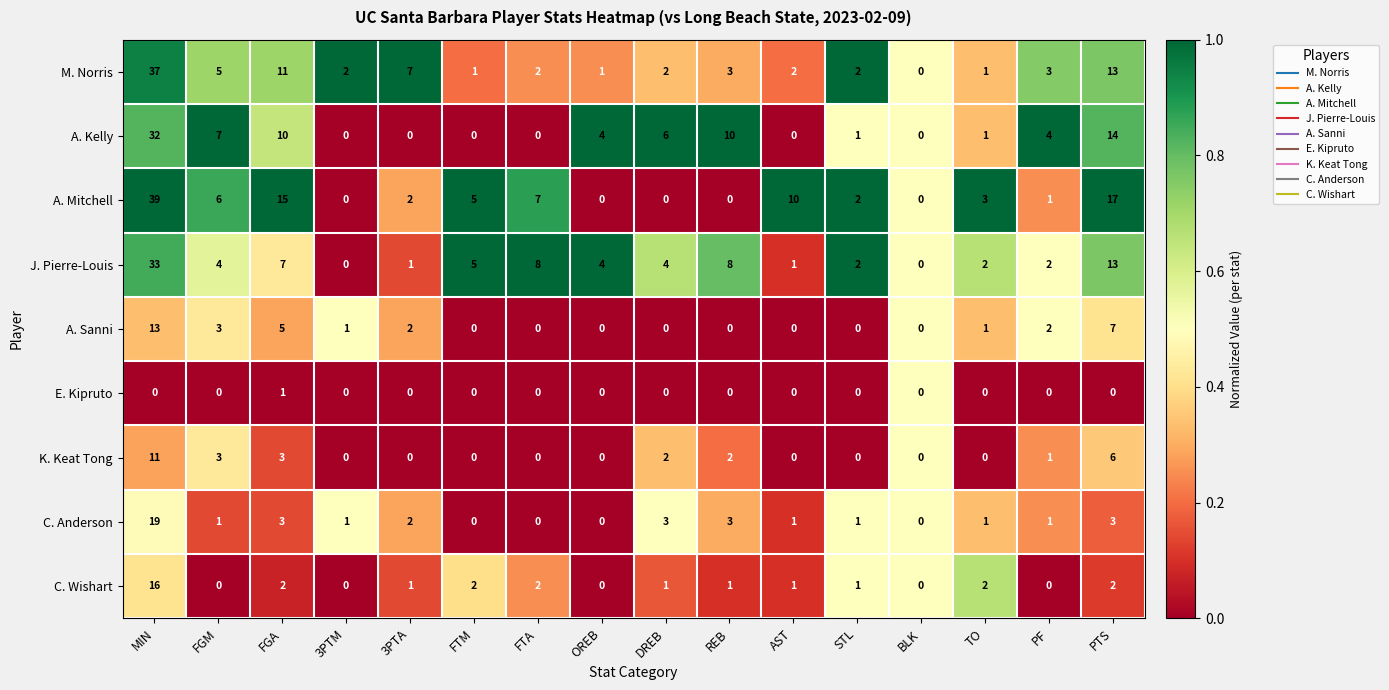

Where does the A. Sanni series first go above 1?

MIN